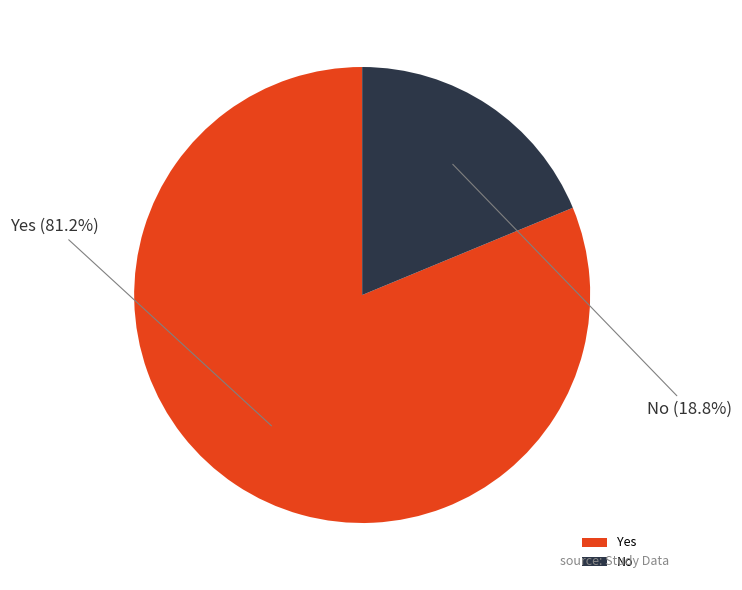

Which slice is the smallest?

No